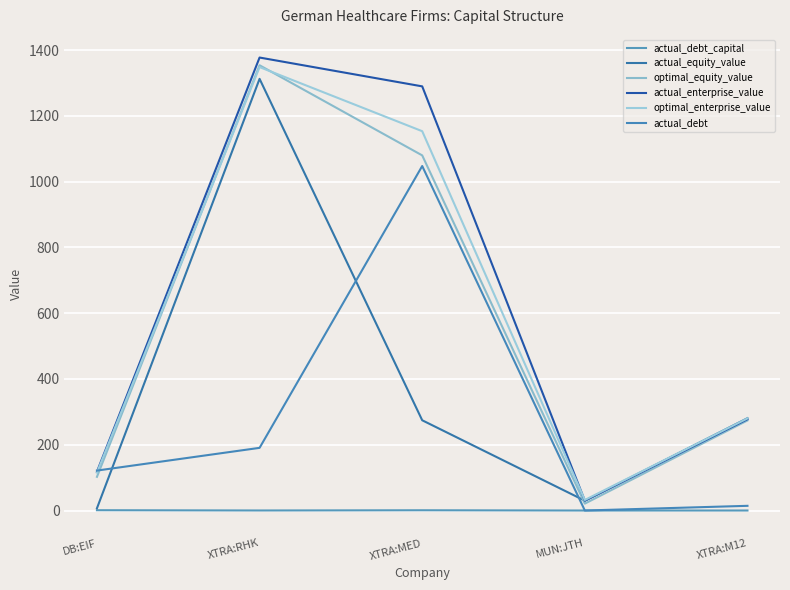

How many lines are shown in the chart?

6